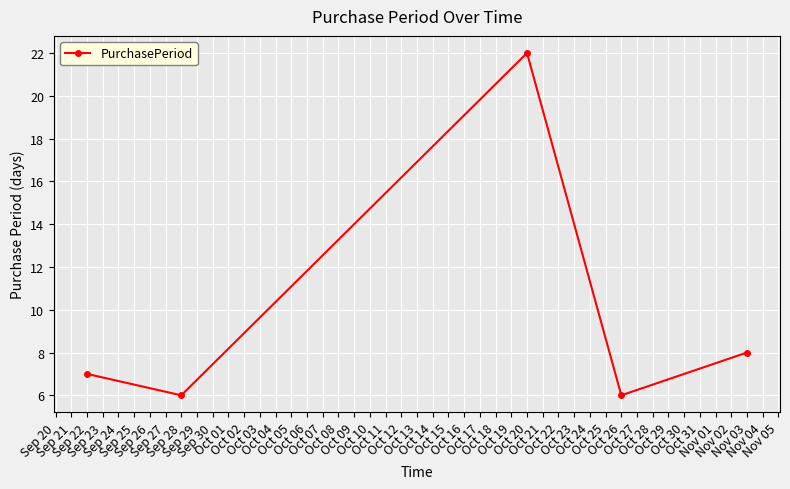

What is the minimum value shown in the chart?

6